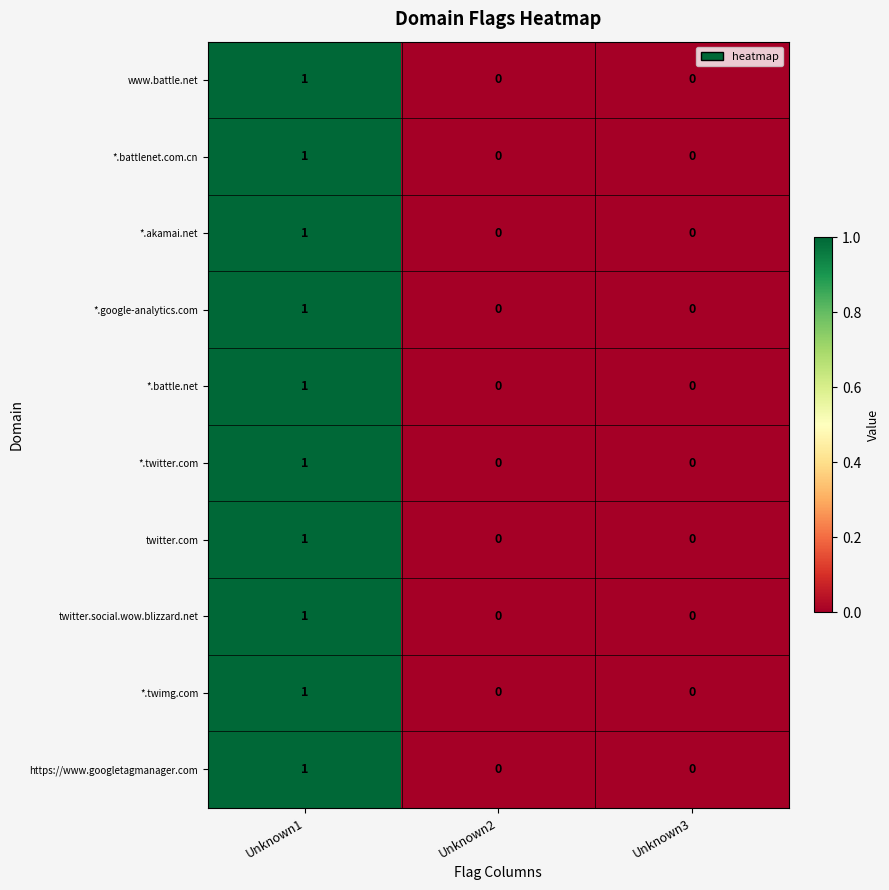

Reading left to right, extract all data points from this chart.

www.battle.net: Unknown1=1	Unknown2=0	Unknown3=0
*.battlenet.com.cn: Unknown1=1	Unknown2=0	Unknown3=0
*.akamai.net: Unknown1=1	Unknown2=0	Unknown3=0
*.google-analytics.com: Unknown1=1	Unknown2=0	Unknown3=0
*.battle.net: Unknown1=1	Unknown2=0	Unknown3=0
*.twitter.com: Unknown1=1	Unknown2=0	Unknown3=0
twitter.com: Unknown1=1	Unknown2=0	Unknown3=0
twitter.social.wow.blizzard.net: Unknown1=1	Unknown2=0	Unknown3=0
*.twimg.com: Unknown1=1	Unknown2=0	Unknown3=0
https://www.googletagmanager.com: Unknown1=1	Unknown2=0	Unknown3=0